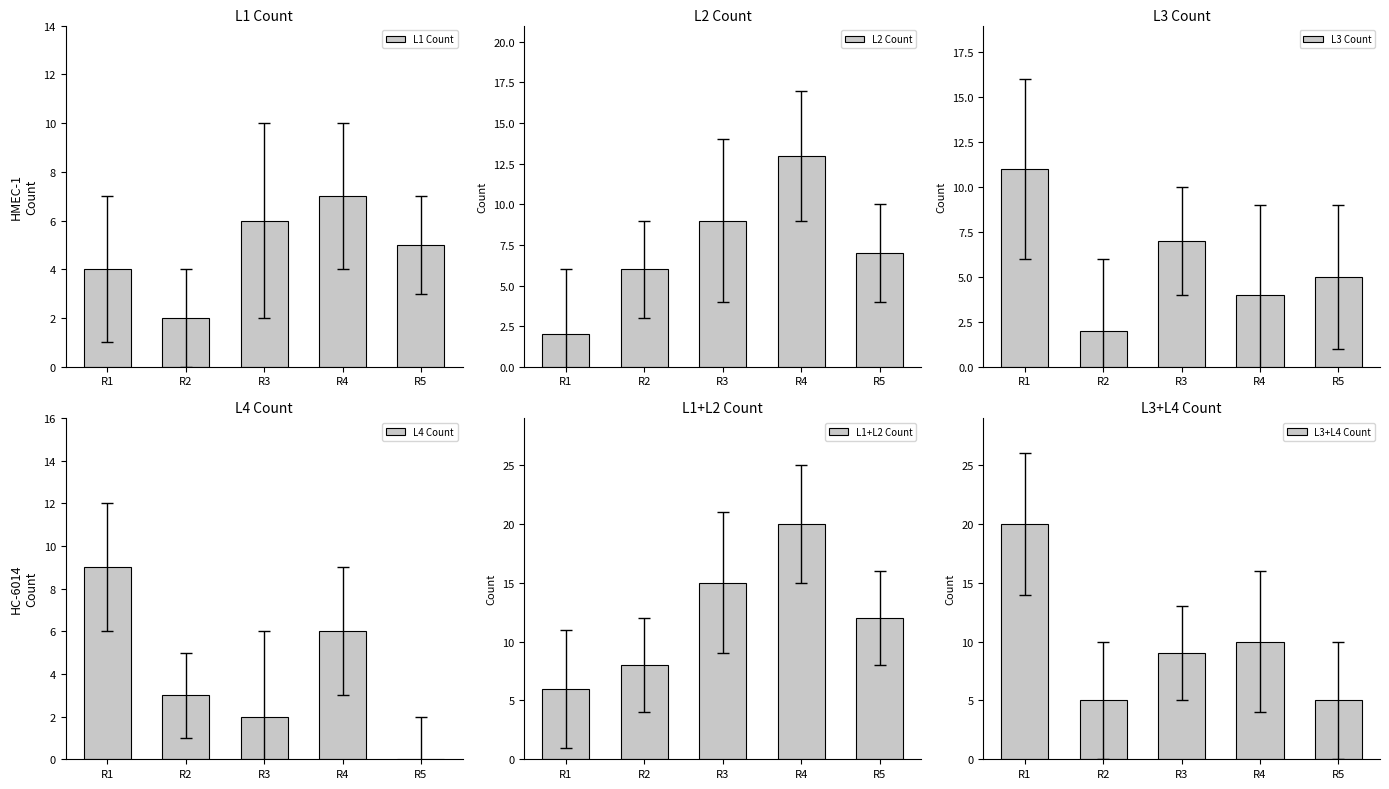

Is the value of L3+L4 Count at R4 greater than the value of L1 Count at R2?

Yes